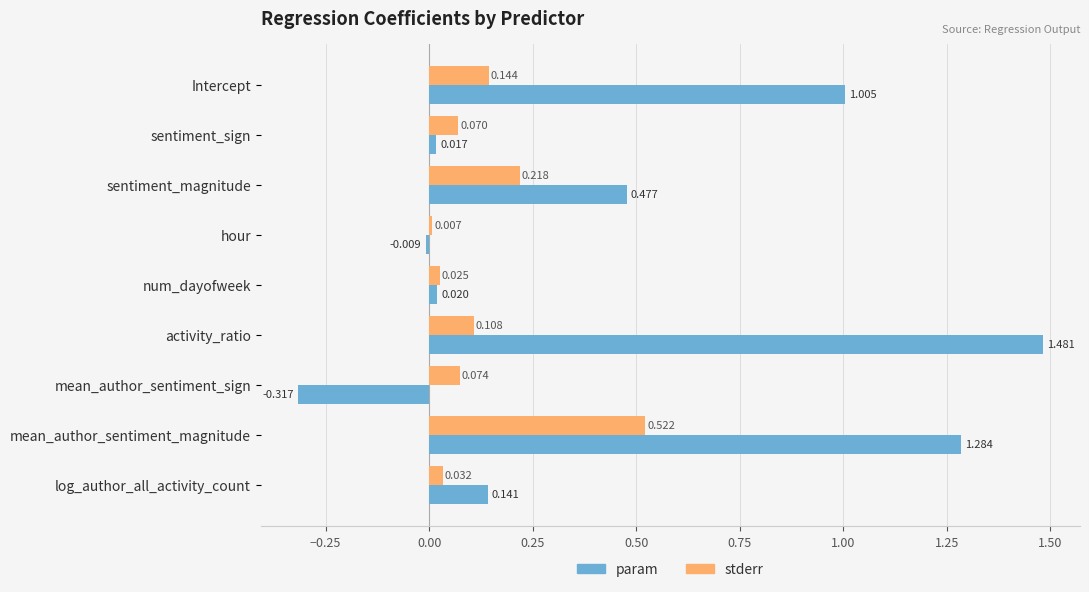

At sentiment_sign, list the series in order from largest to smallest.

stderr, param